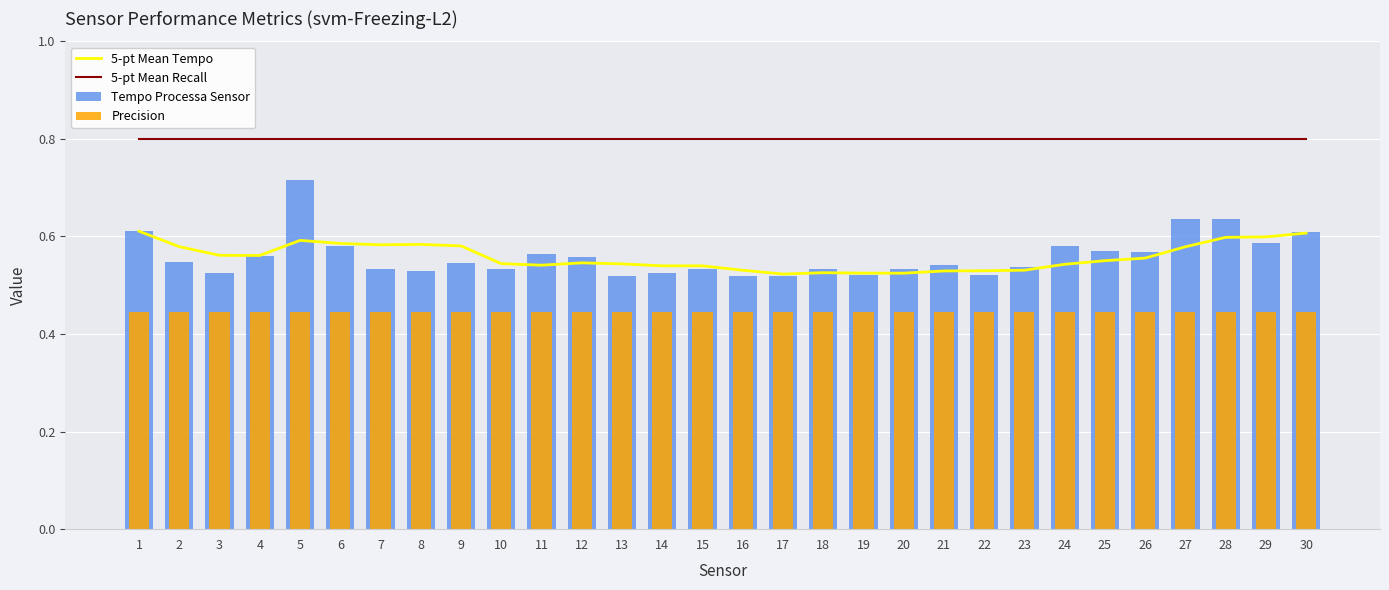

What value does the Precision series have at 27?

0.4